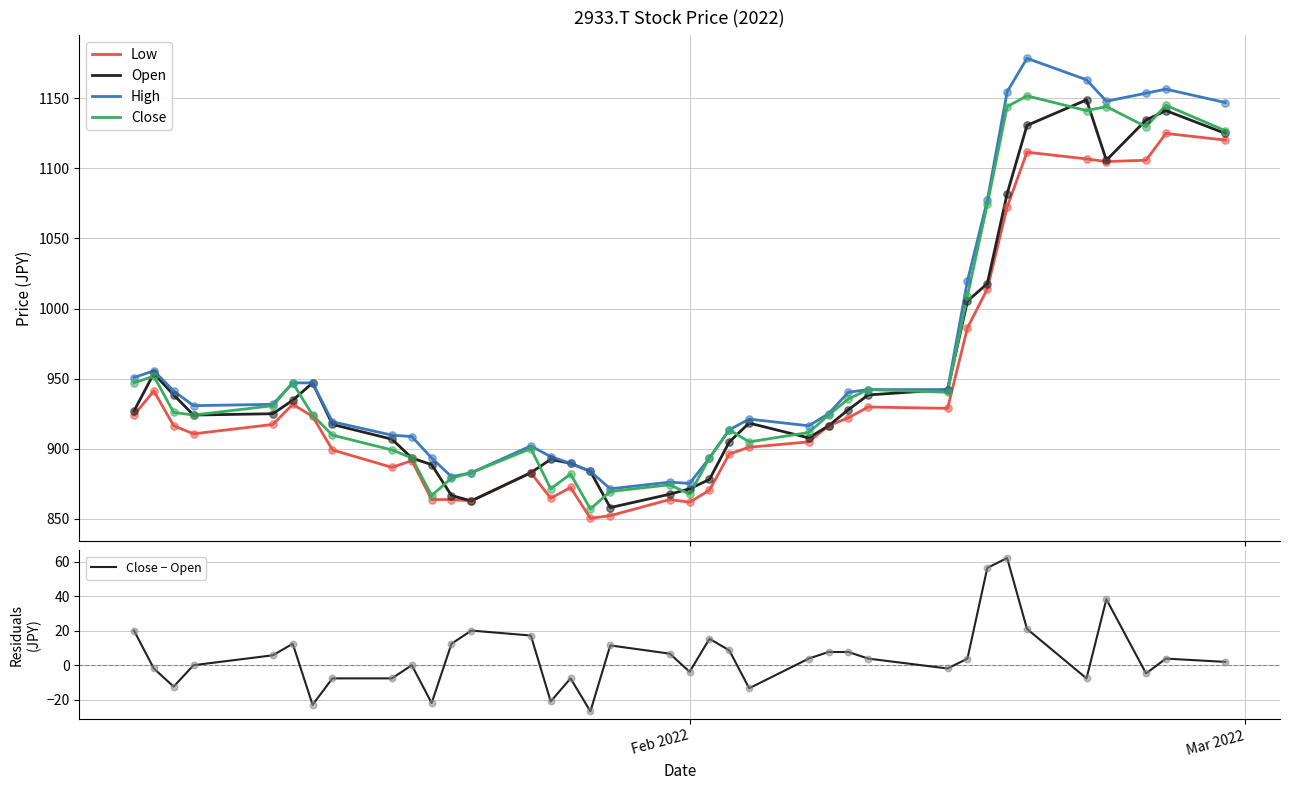

What are all the series names shown in the legend?

Low, Open, High, Close, Close − Open